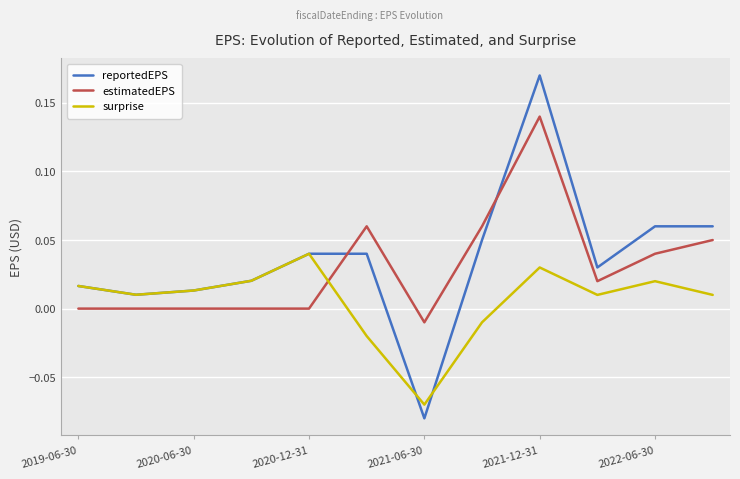

Which series has the widest spread of values?

reportedEPS